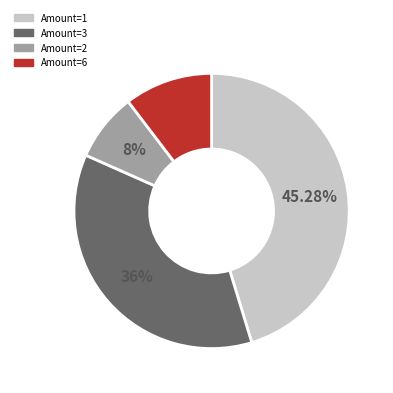

Does Amount=2 represent more than half of the total?

No